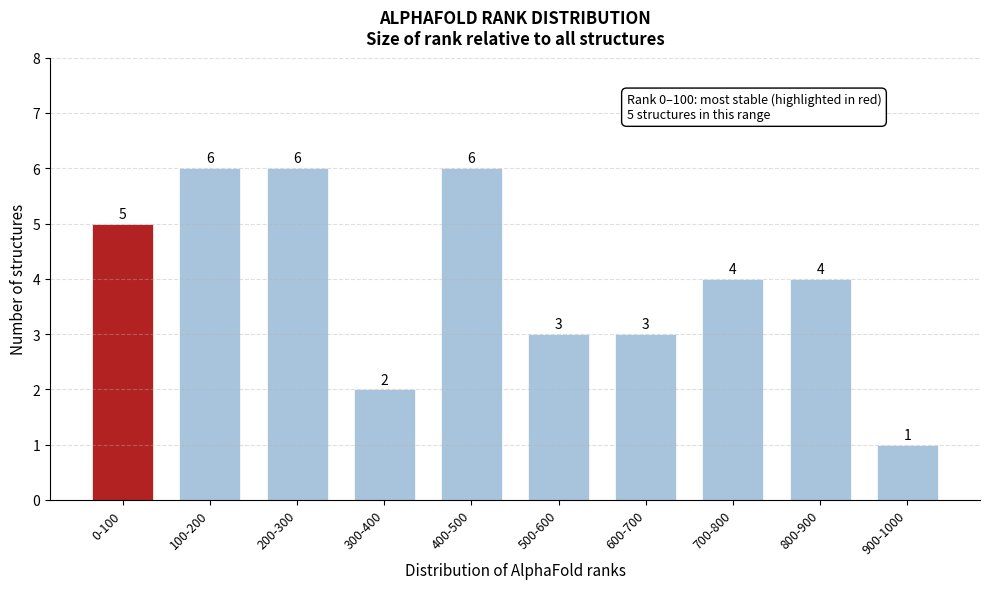

Reading left to right, list all the values displayed in this chart.

5	6	6	2	6	3	3	4	4	1